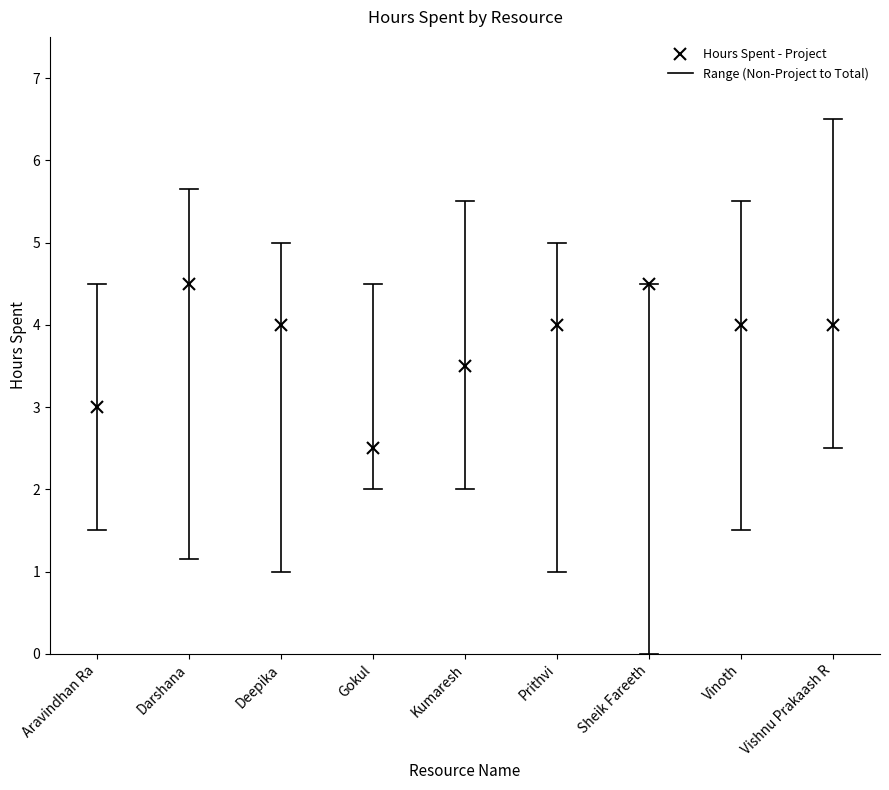

True or false: Hours Spent - Project and Hours Spent - Non Project cross at least once.

False